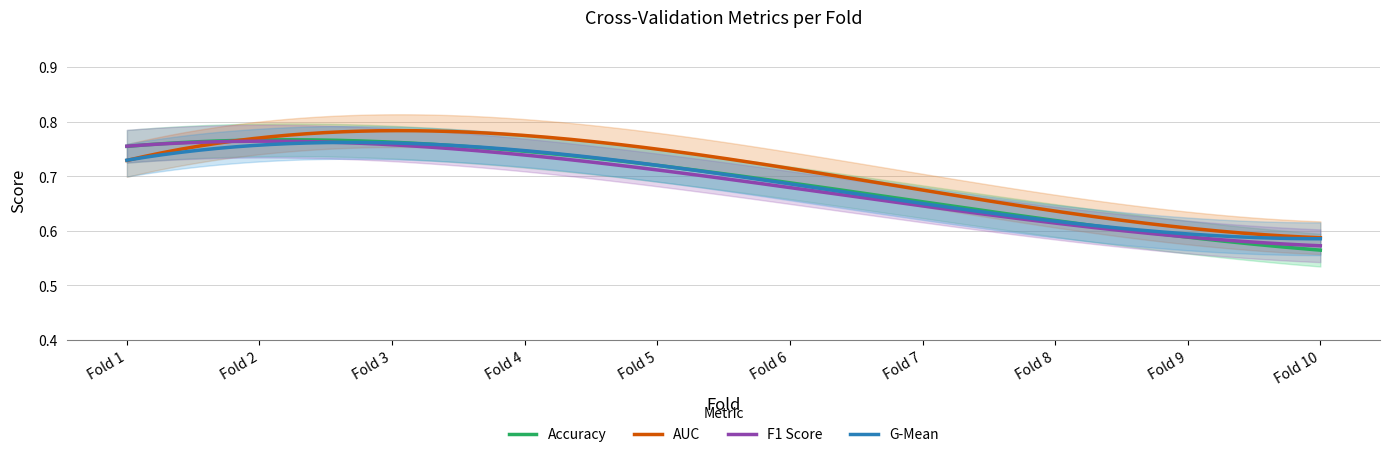

After their last crossing, which series has the higher values: g_mean or f1_score?

g_mean